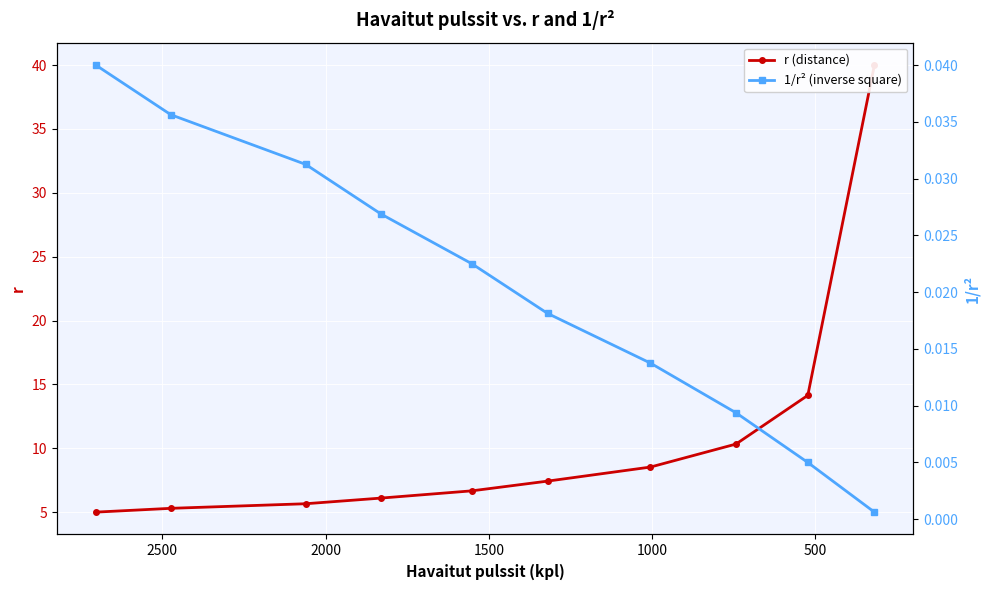

Reading left to right, what are all the values shown in this chart?

r (distance): 5.0	5.3	5.7	6.1	6.7	7.4	8.5	10.3	14.1	40.0
1/r² (inverse square): 0.0	0.0	0.0	0.0	0.0	0.0	0.0	0.0	0.0	0.0